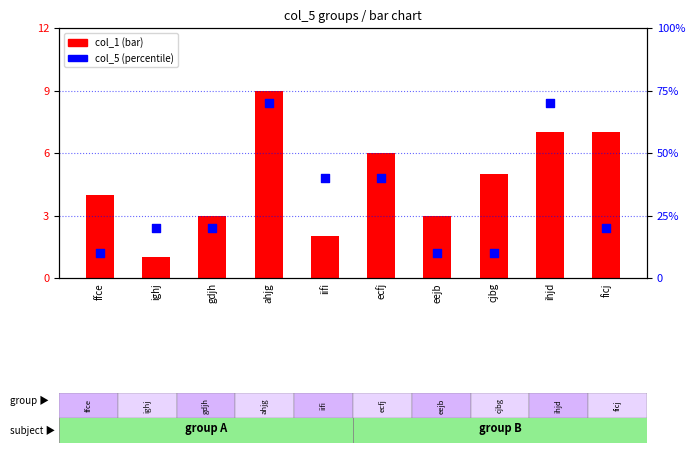

What is the total value across all series at ihjd?

14